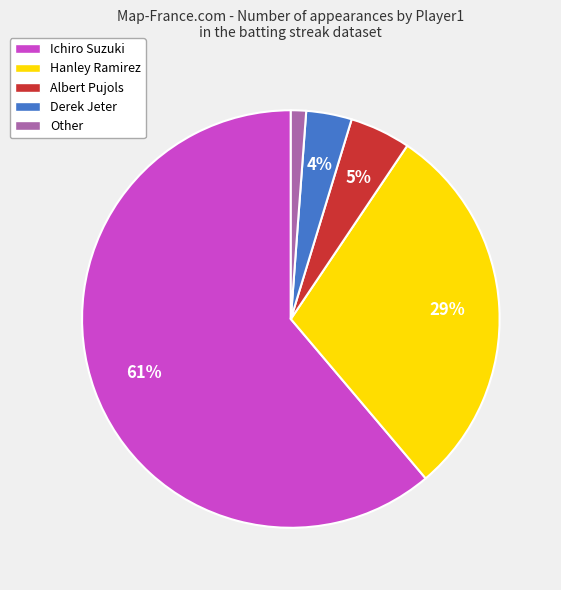

Which has a higher value, Albert Pujols or Other?

Albert Pujols